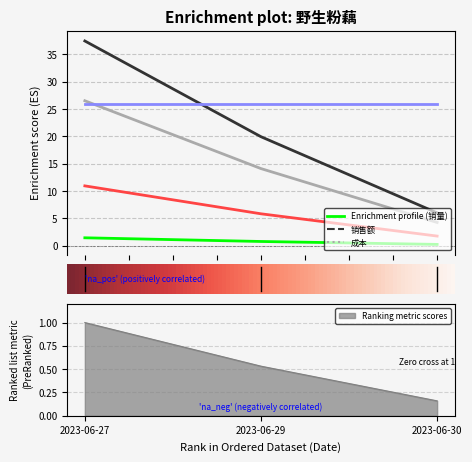

The 成本 series shows 4.2 at 2023-06-30. True or false?

True